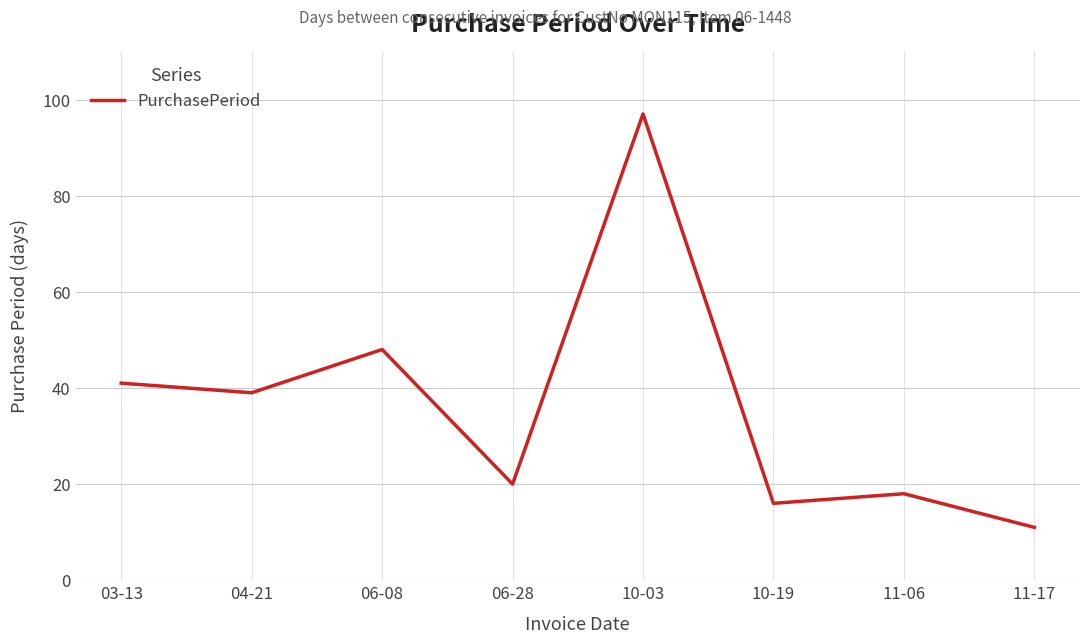

Where is the first local maximum?

06-08